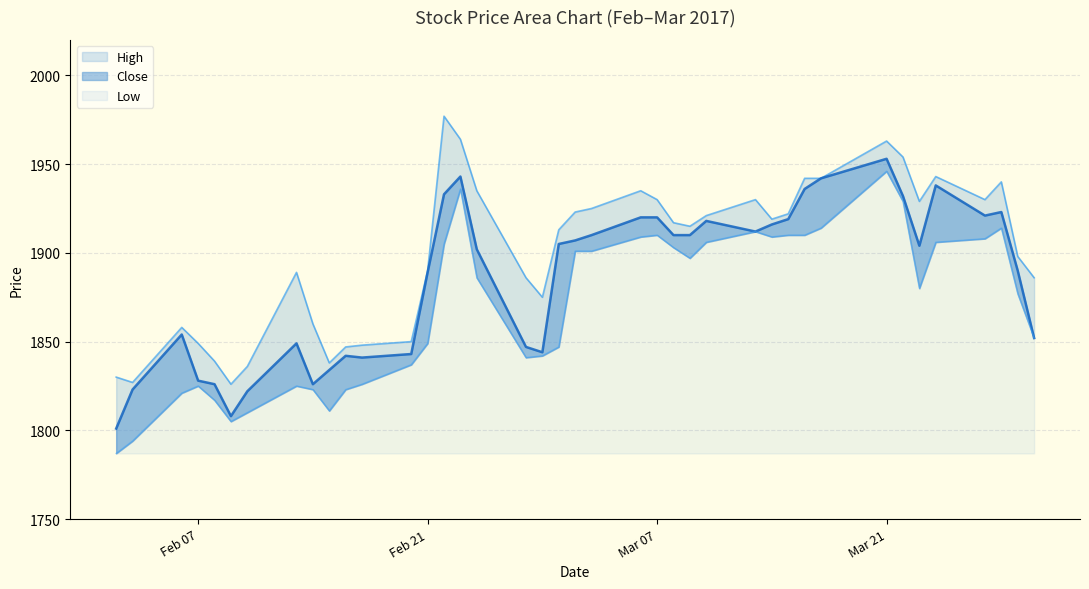

What is the label of the 34th point from the left?

2017-03-22